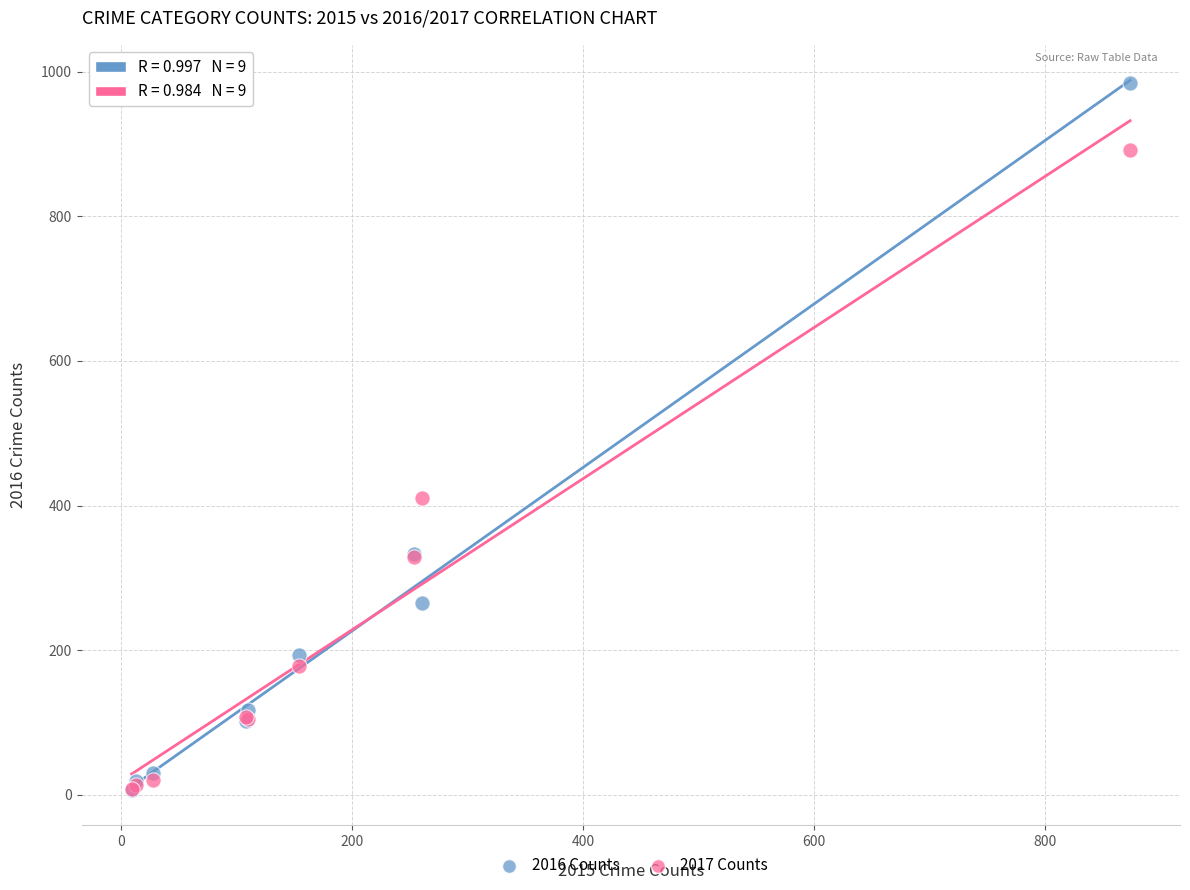

Across all series, what Y value is closest to 495?

411